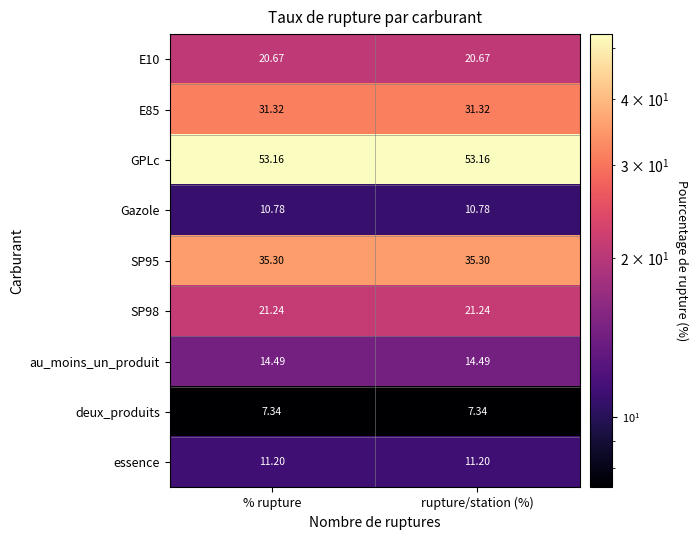

Which series has the largest total across all categories?

GPLc